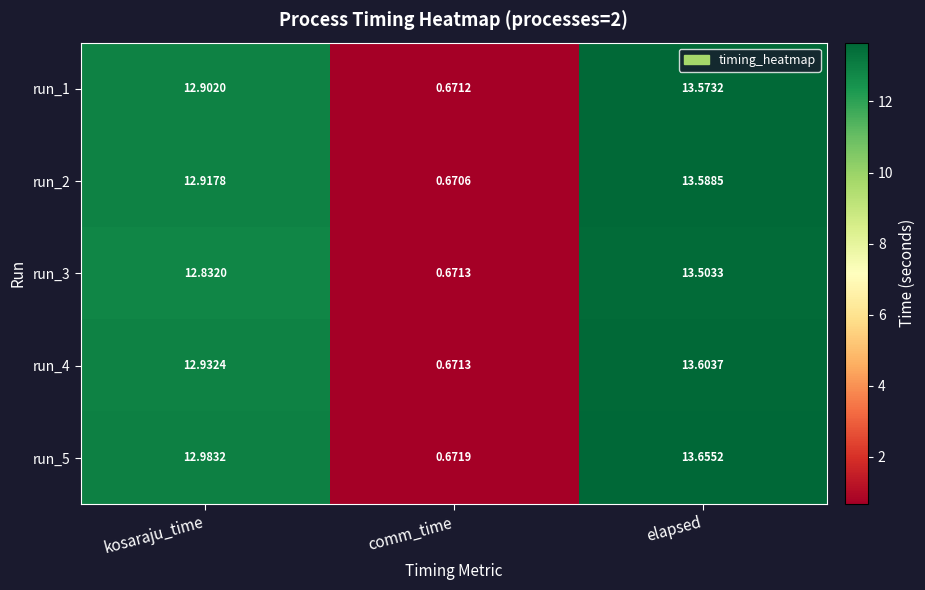

What is the spread (max minus min) of values at elapsed?

0.2